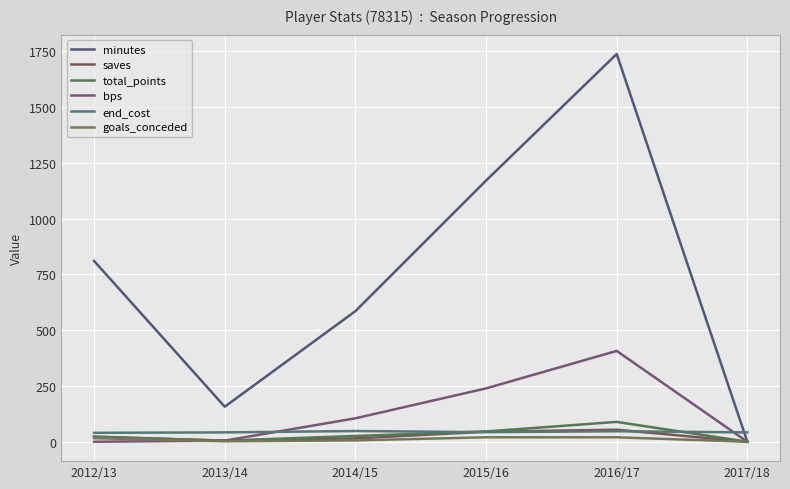

What is the sum of all goals_conceded values?

64